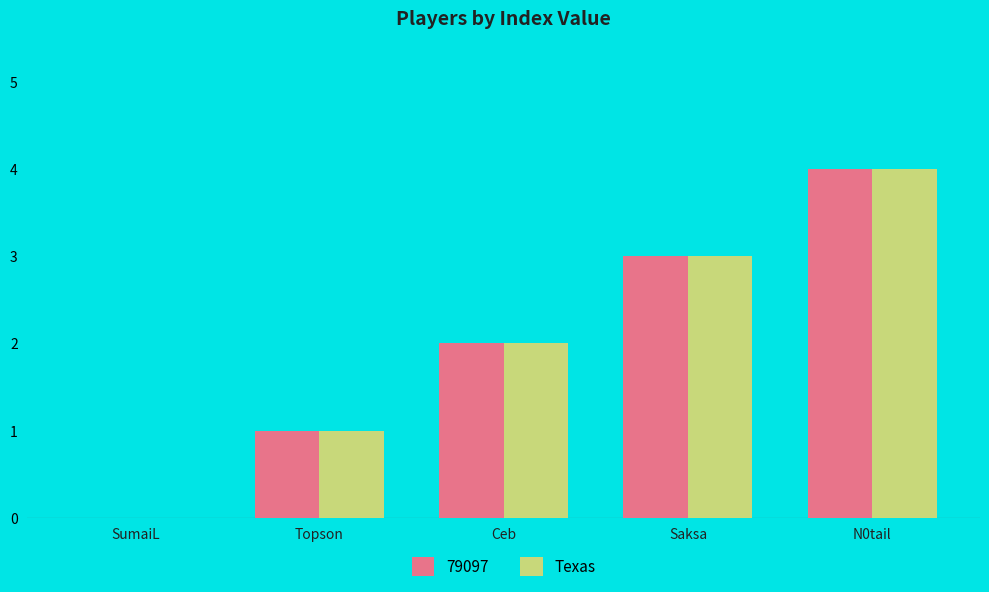

Which label corresponds to the largest value in the chart?

N0tail